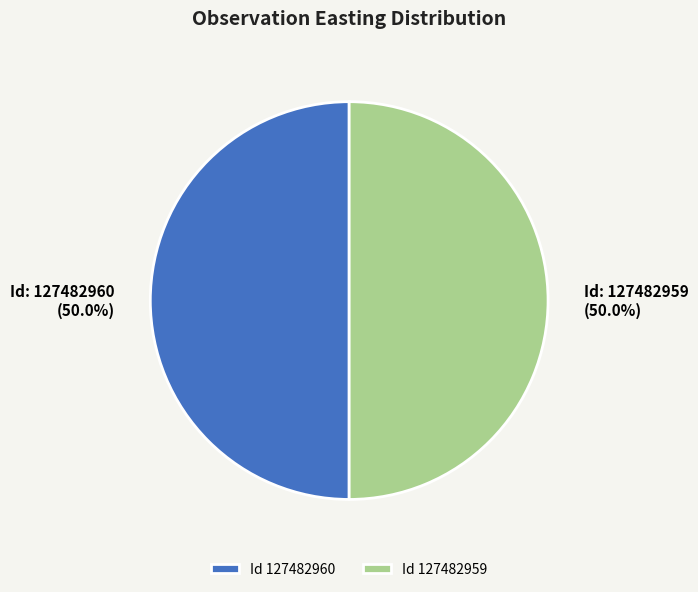

How much of the chart is everything except Id 127482959?

50.0%